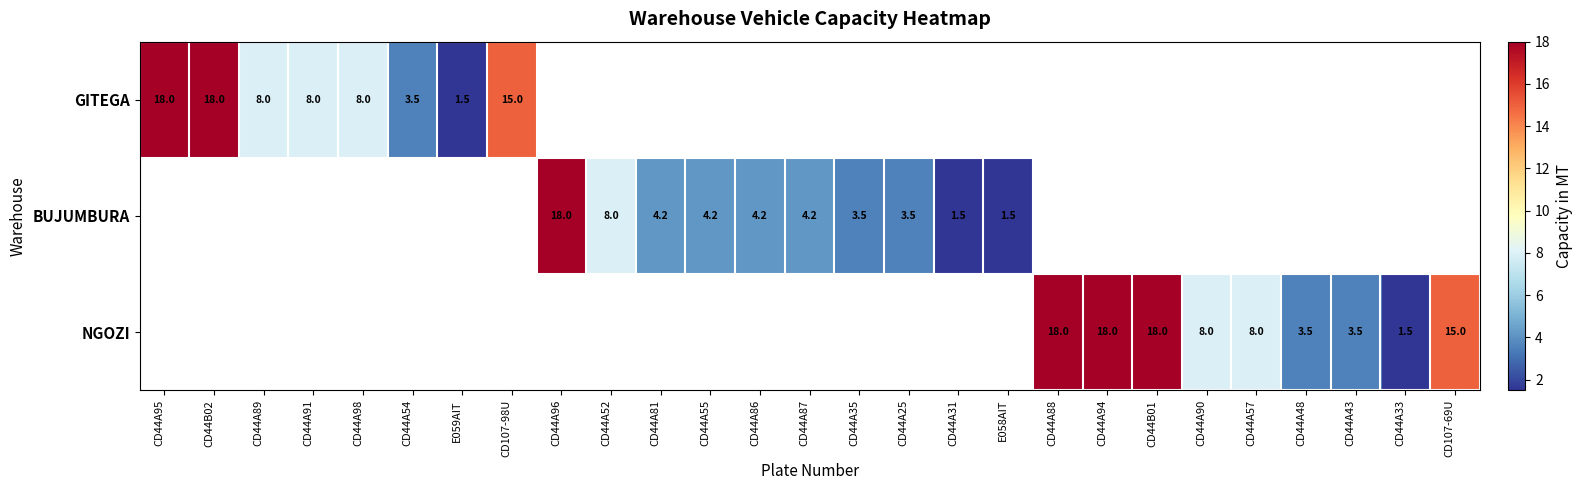

Count the number of categories in the chart.

27